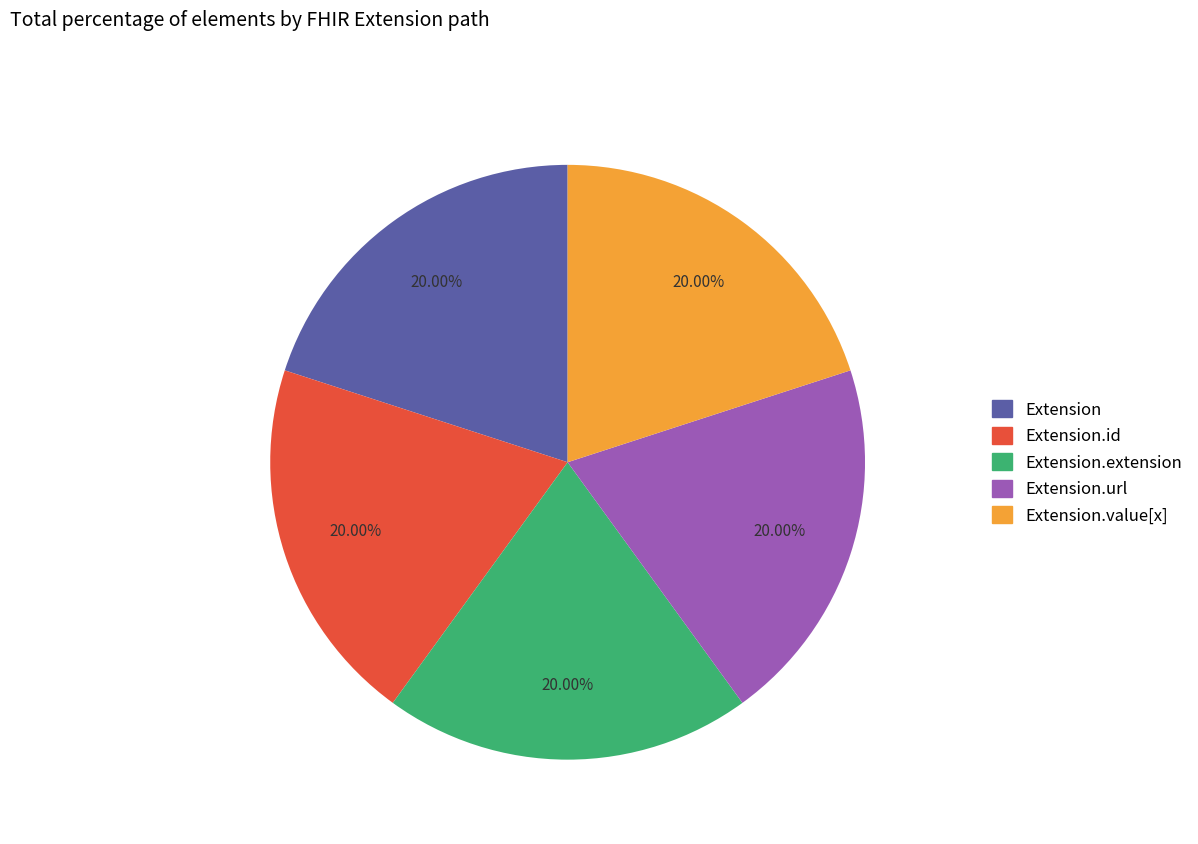

Is there any slice that represents more than half of the pie?

No